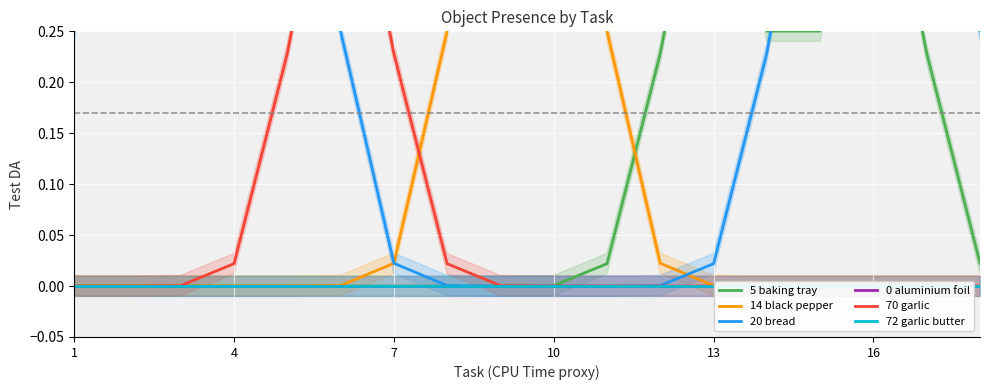

Reading left to right, extract all data points from this chart.

5 baking tray: 0.0	0.0	0.0	0.0	0.0	0.0	0.0	0.0	0.0	0.0	0.0	0.2	0.5	0.3	0.3	0.5	0.2	0.0
14 black pepper: 0.0	0.0	0.0	0.0	0.0	0.0	0.0	0.3	0.7	0.7	0.3	0.0	0.0	0.0	0.0	0.0	0.0	0.0
20 bread: 0.3	0.5	0.5	0.7	0.7	0.3	0.0	0.0	0.0	0.0	0.0	0.0	0.0	0.2	0.5	0.5	0.5	0.3
0 aluminium foil: 0.0	0.0	0.0	0.0	0.0	0.0	0.0	0.0	0.0	0.0	0.0	0.0	0.0	0.0	0.0	0.0	0.0	0.0
70 garlic: 0.0	0.0	0.0	0.0	0.2	0.5	0.2	0.0	0.0	0.0	0.0	0.0	0.0	0.0	0.0	0.0	0.0	0.0
72 garlic butter: 0.0	0.0	0.0	0.0	0.0	0.0	0.0	0.0	0.0	0.0	0.0	0.0	0.0	0.0	0.0	0.0	0.0	0.0